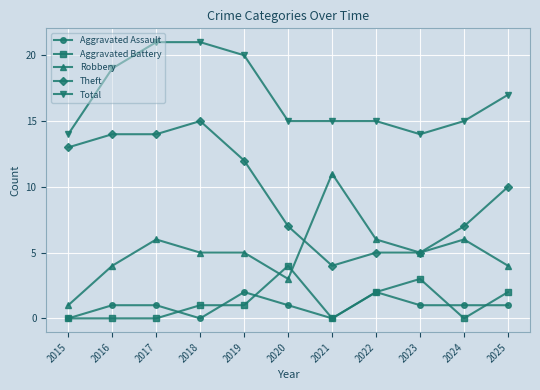

What are all the series names shown in the legend?

Aggravated Assault, Aggravated Battery, Robbery, Theft, Total